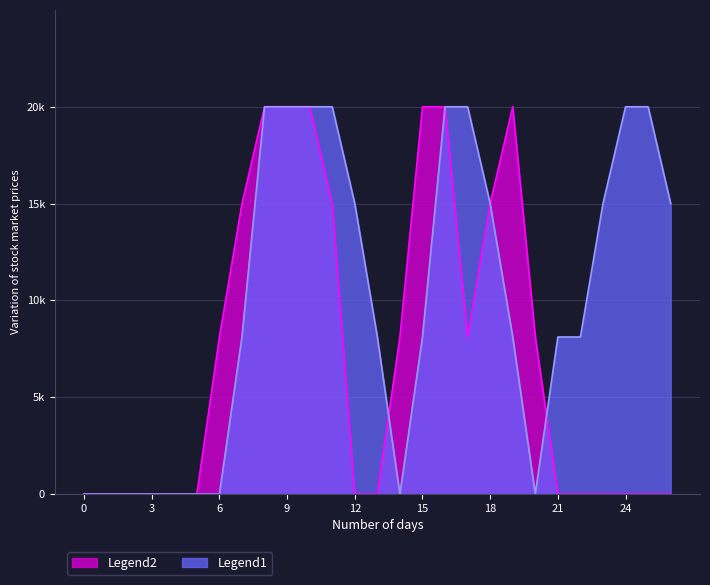

Where is Legend1 nearest to the value 10000?

7